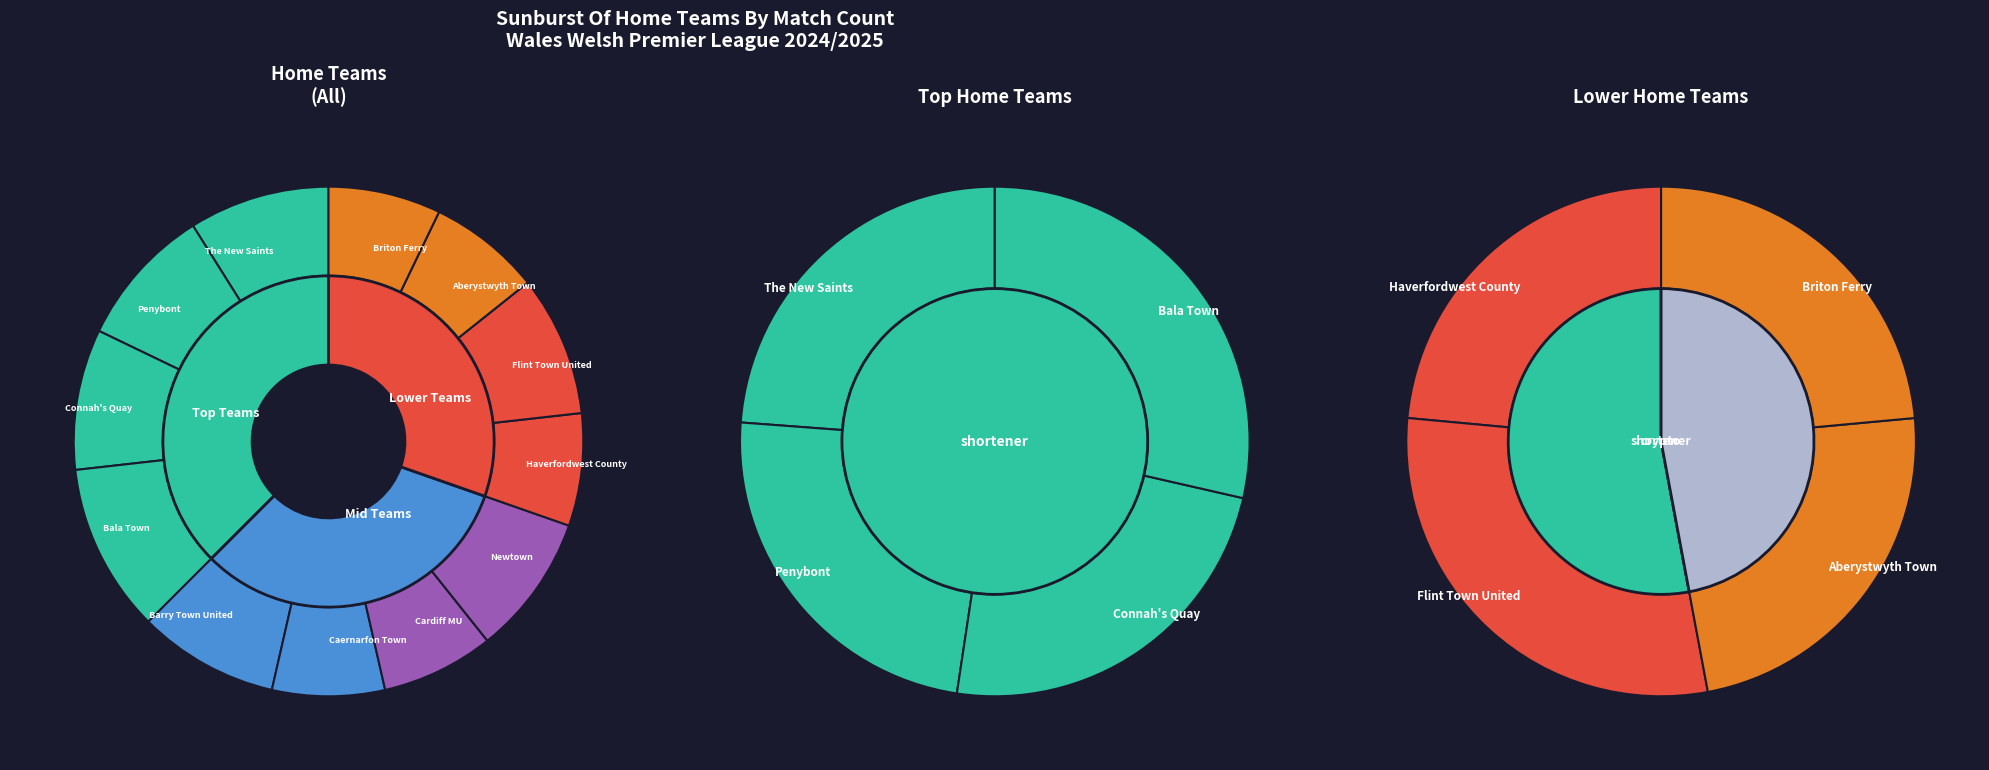

The Penybont slice represents 20% of the pie. True or false?

False